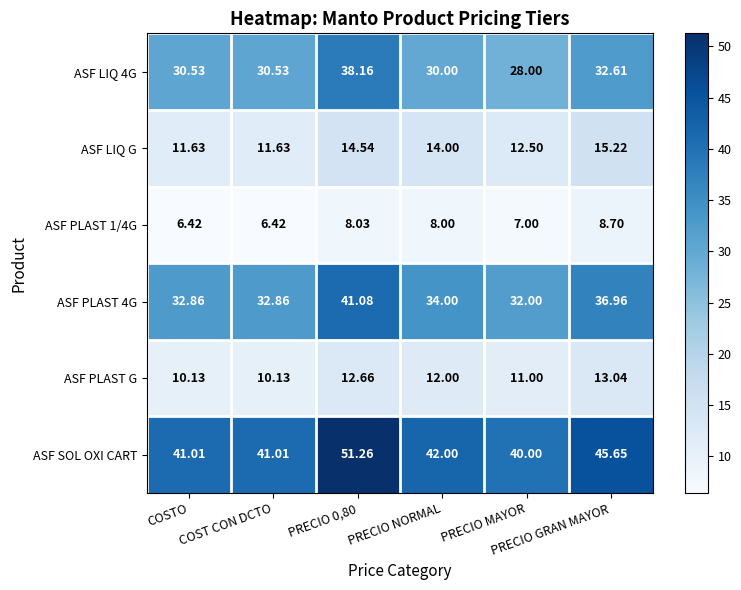

Which series has the largest range (max minus min)?

ASF SOL OXI CART